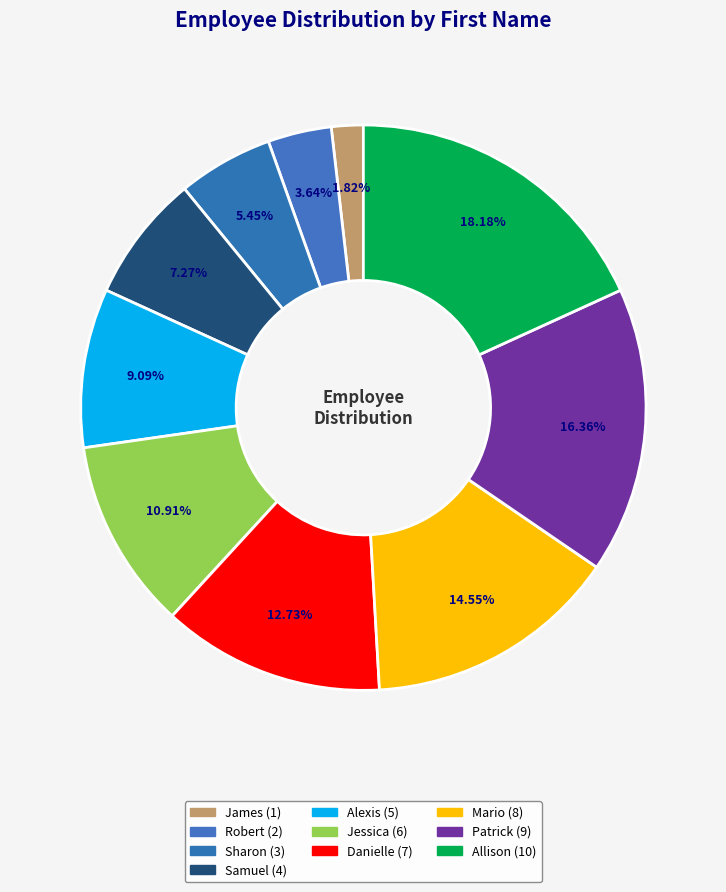

Rank the categories by value from lowest to highest.

James, Robert, Sharon, Samuel, Alexis, Jessica, Danielle, Mario, Patrick, Allison